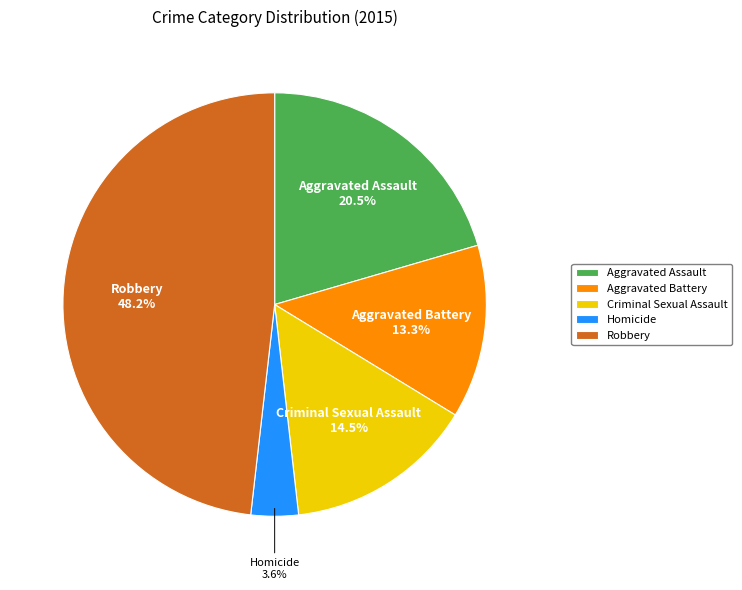

What percentage is the Homicide slice, to the nearest percent?

4%